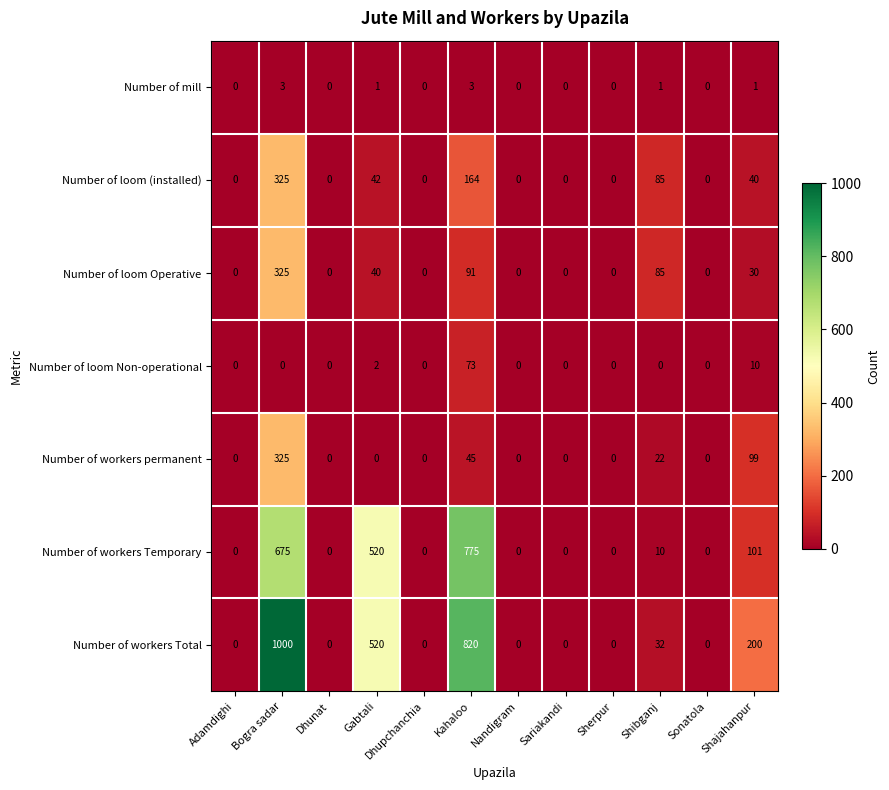

What is the difference between the Number of mill values at Sariakandi and Bogra sadar?

3